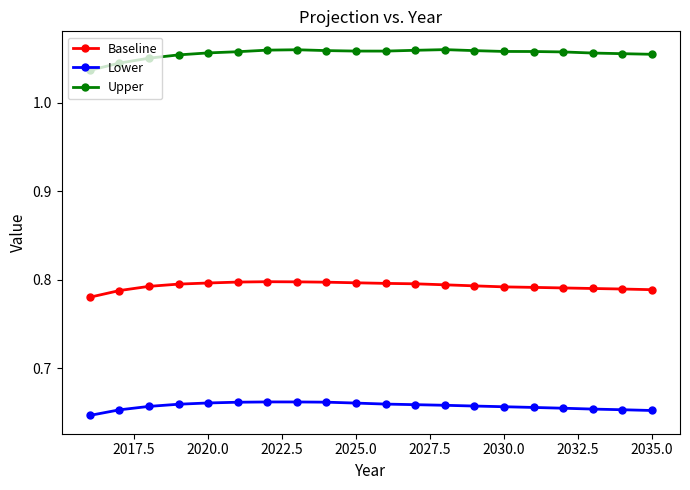

True or false: Upper has more than 1 points higher than both neighbors.

True